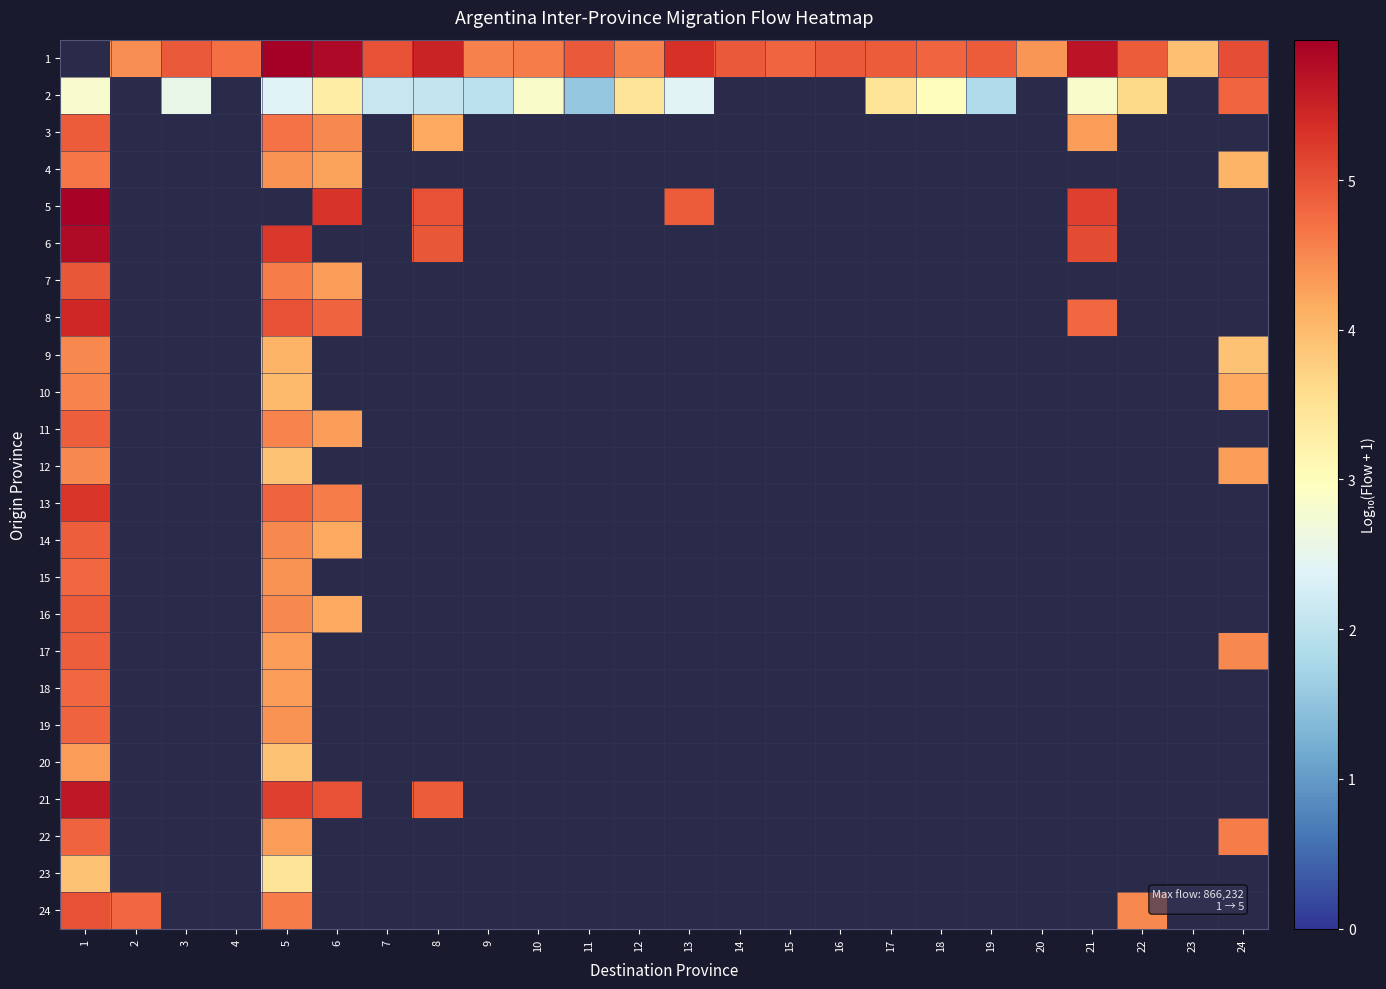

Which series has the largest range (max minus min)?

row_1